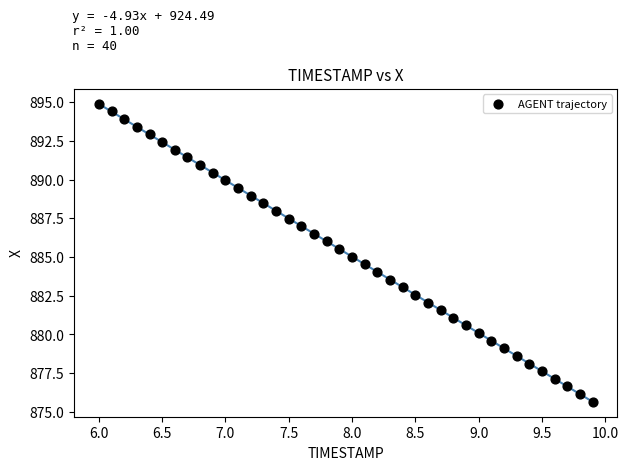

What is the range of X values (max minus min)?

3.9